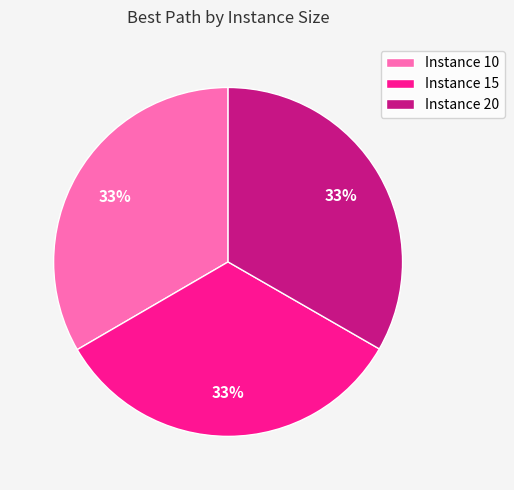

Combined, do Instance 10 and Instance 15 account for over 50%?

Yes